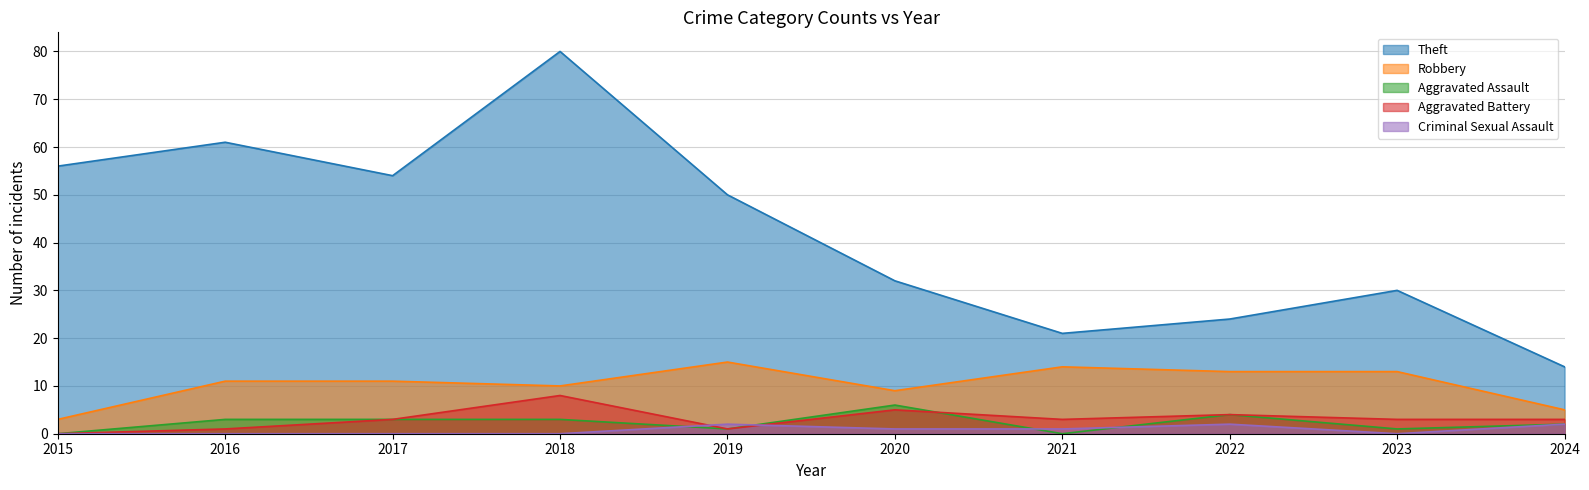

True or false: Theft and Aggravated Battery cross at least once.

False